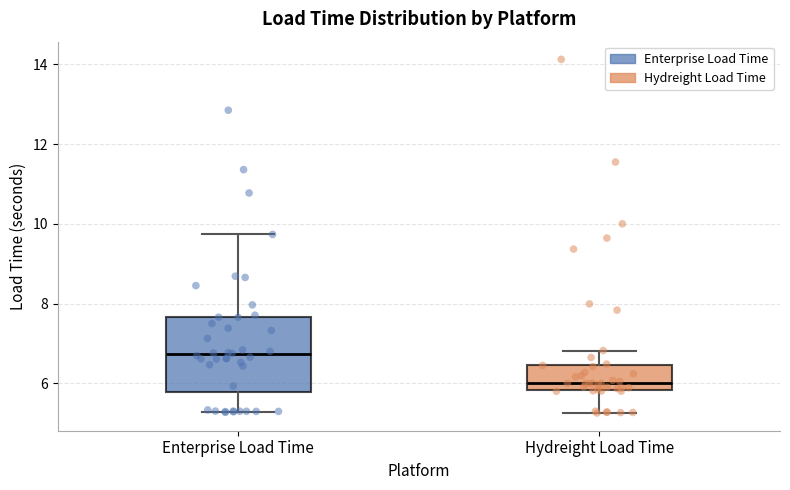

Reading left to right, read every box against the y-axis: the position of its median line, the range the box covers, and the ends of its whiskers. The values are not printed on the chart, so give them approximately, as read against the axis.

Enterprise Load Time: median 6.8, box 5.8 to 7.6, whiskers 5.2 to 9.8
Hydreight Load Time: median 6.0, box 5.8 to 6.4, whiskers 5.2 to 6.8